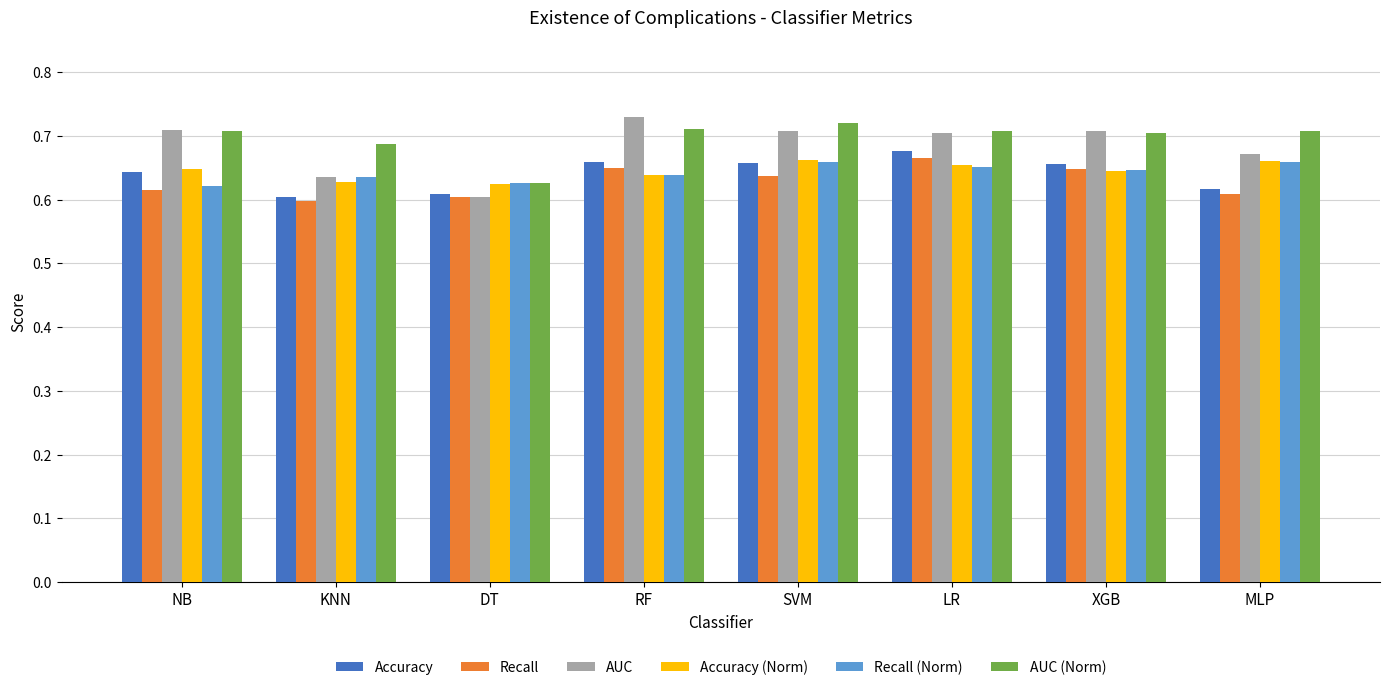

At which label is Recall closest to 0?

KNN